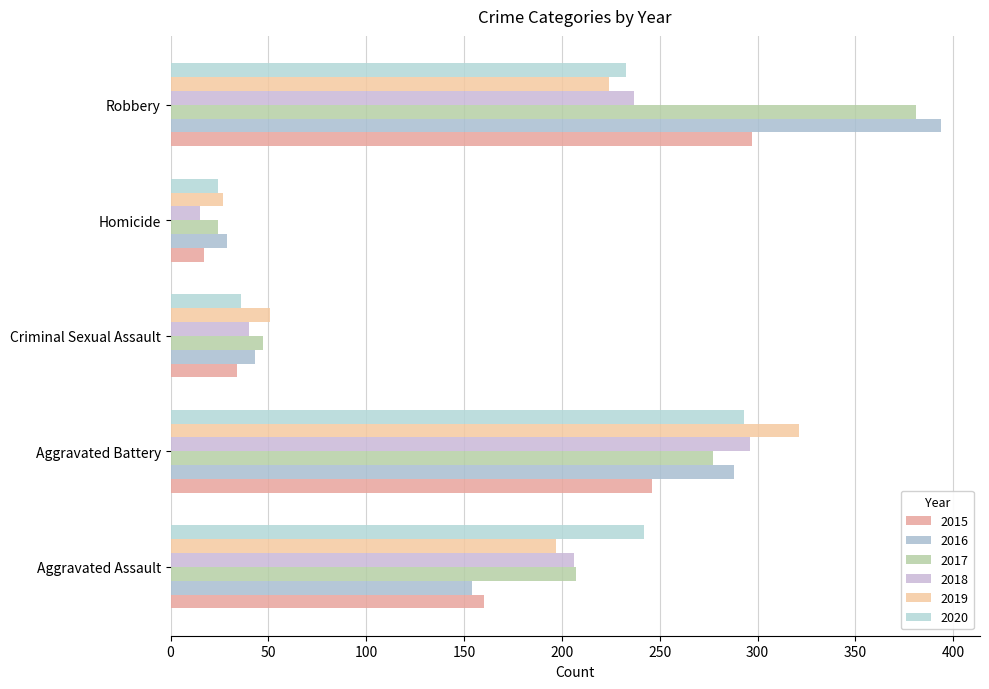

What is the difference between the highest and lowest values at Homicide?

14